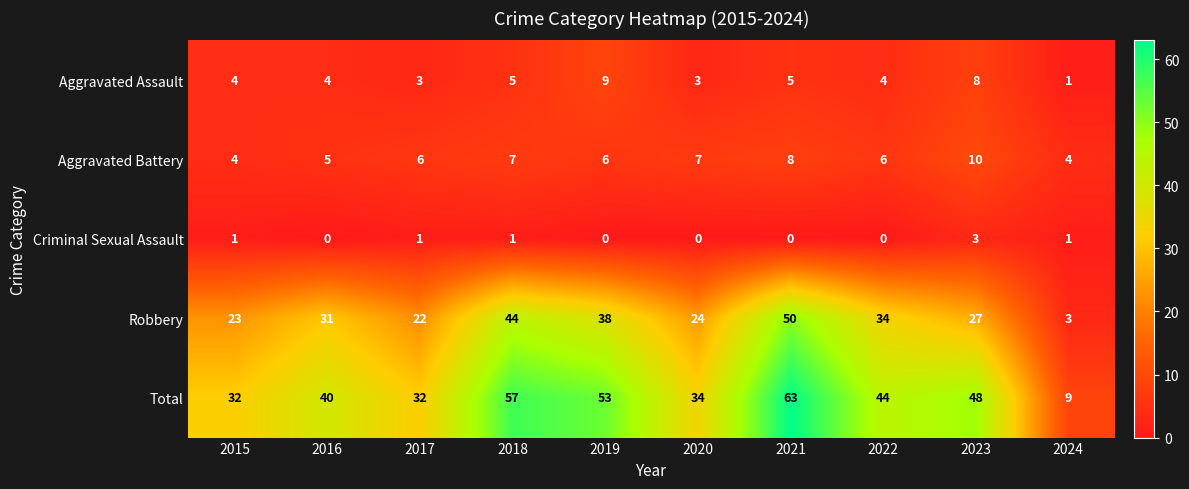

Which series has the largest total across all categories?

Total